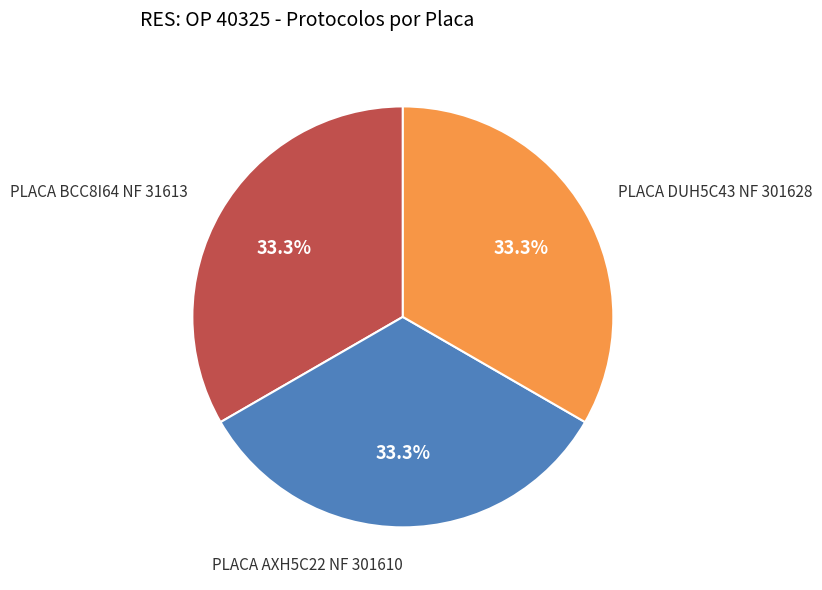

How many segments does this pie chart have?

3